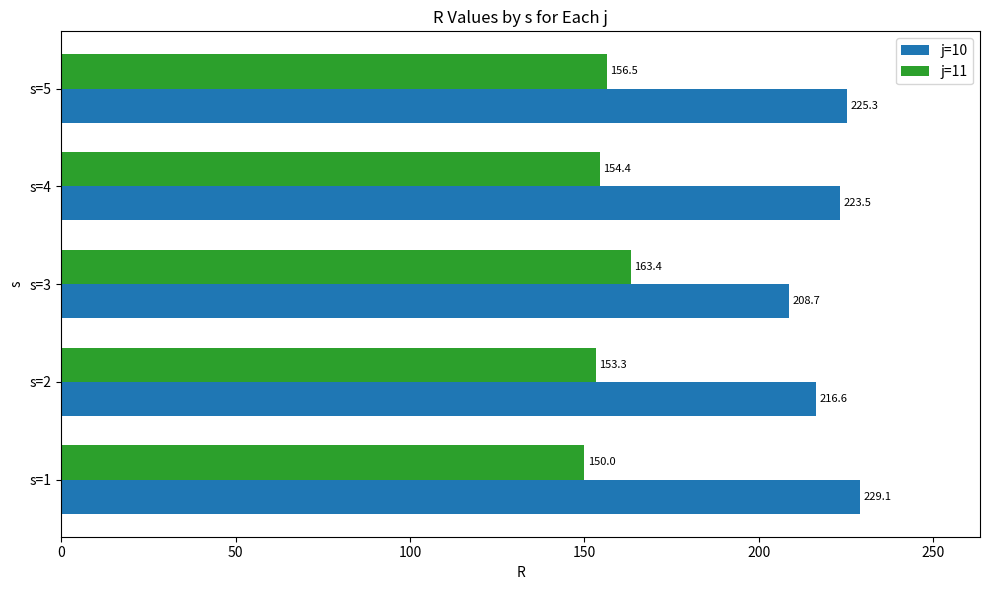

The value of j=11 at s=2 is 153.3. True or false?

True